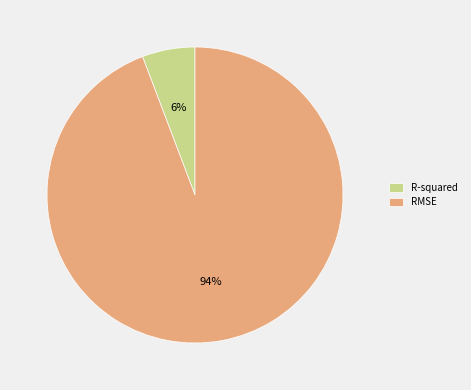

Which slice is the smallest?

R-squared